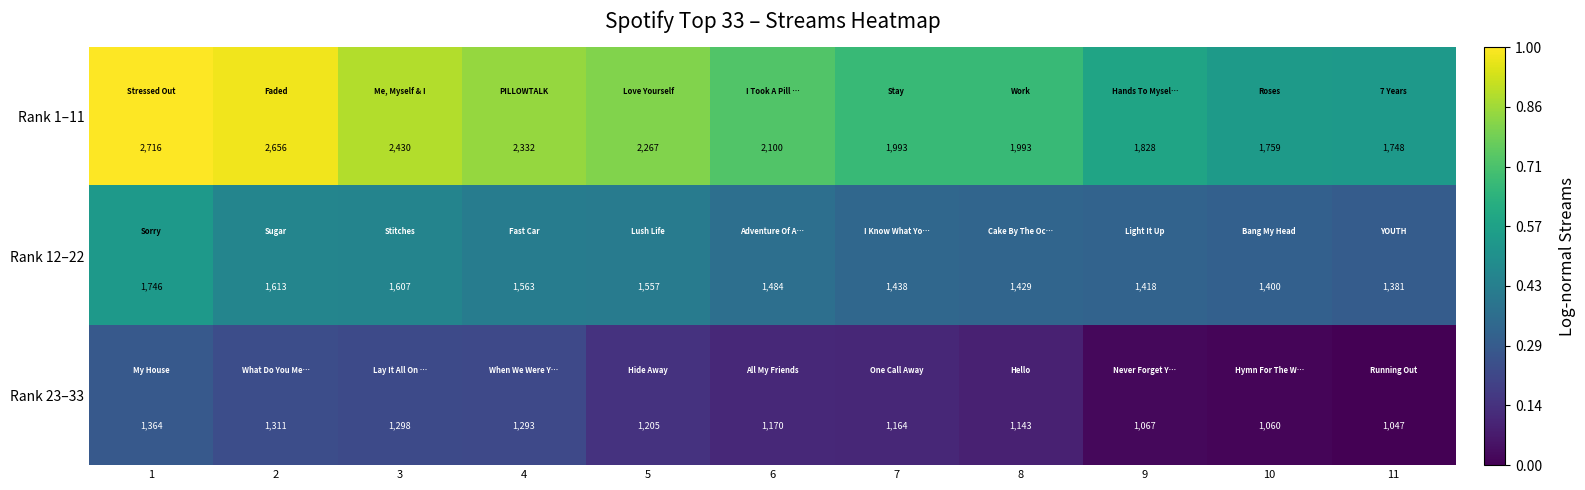

What is the total value across all series at 4?

5188